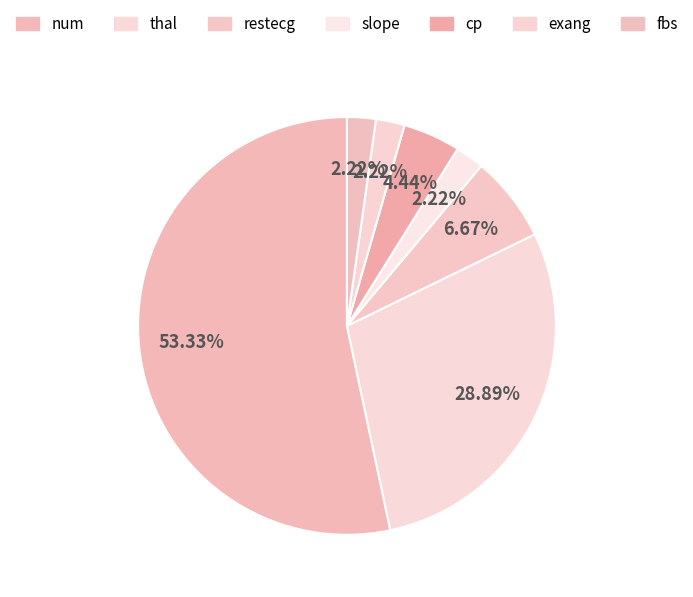

Which slice is the smallest?

slope